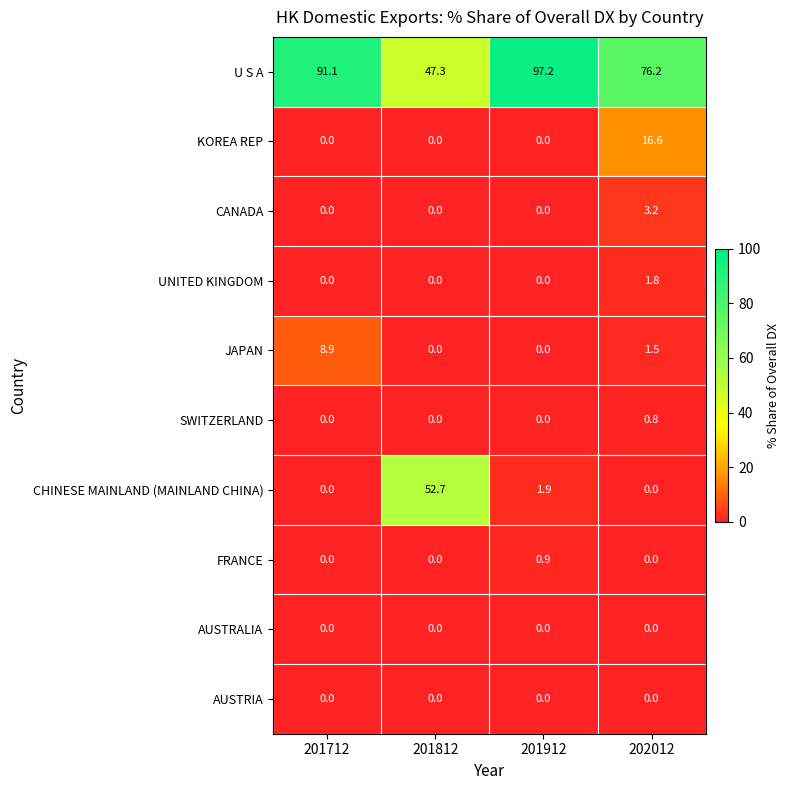

Is it true that JAPAN equals -2.8 at 201812?

False